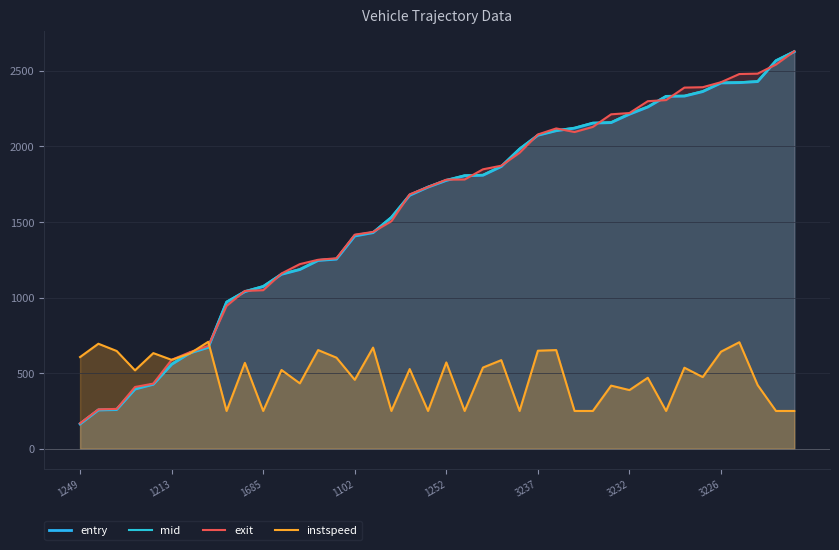

How many intersections are there between mid and exit?

17